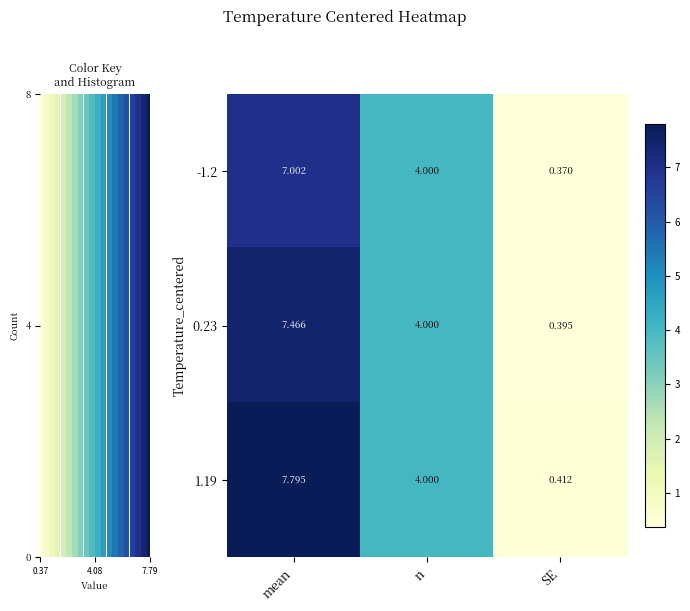

Reading left to right, list all the values displayed in this chart.

-1.2: mean=7.0	n=4.0	SE=0.4
0.23: mean=7.5	n=4.0	SE=0.4
1.19: mean=7.8	n=4.0	SE=0.4